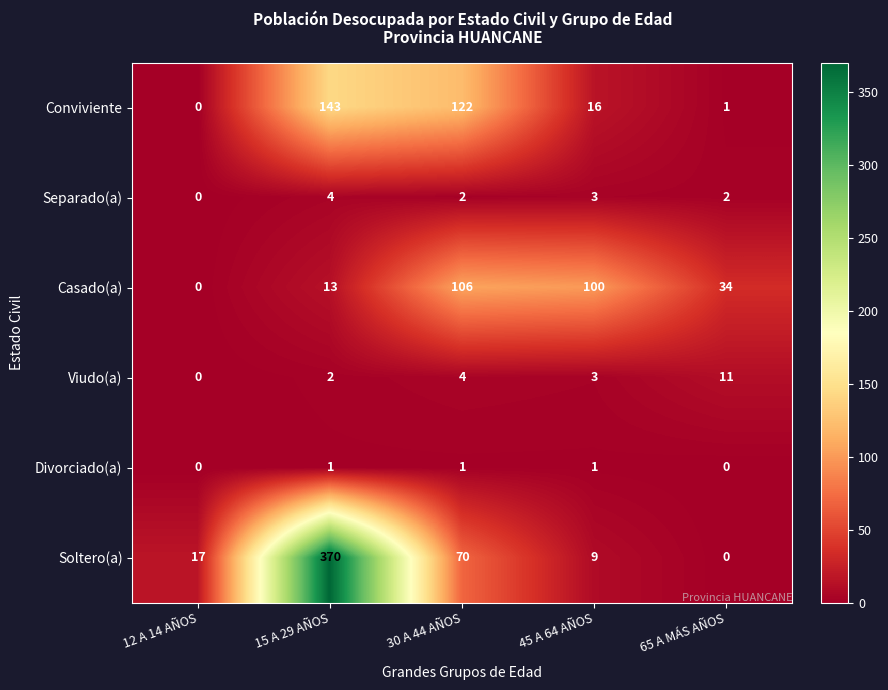

What is the average value of the Soltero(a) series?

93